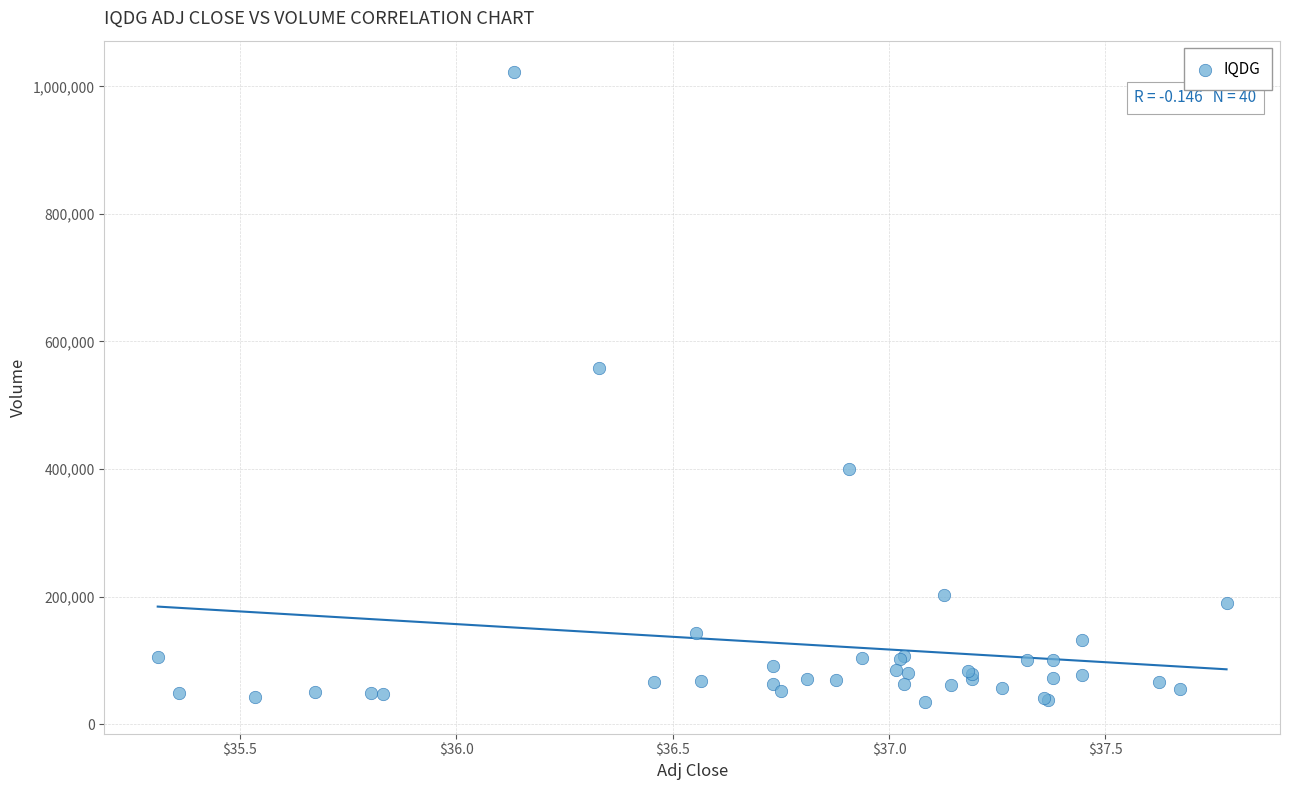

What Y value in the scatter plot is closest to 528300?

558900